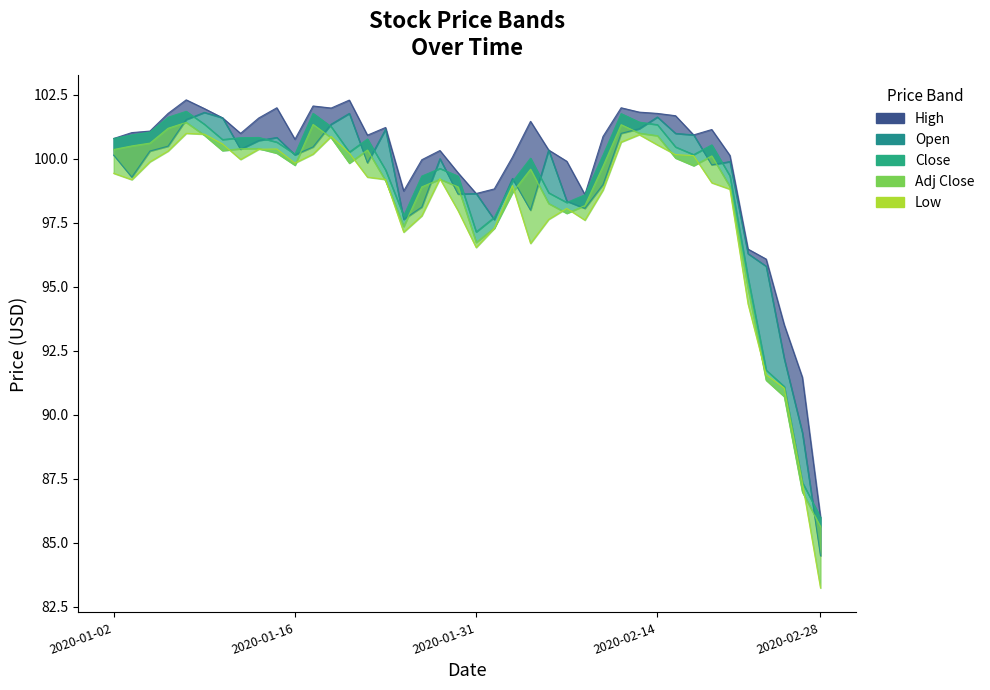

Is the value of High at 31 greater than the value of Open at 17?

Yes